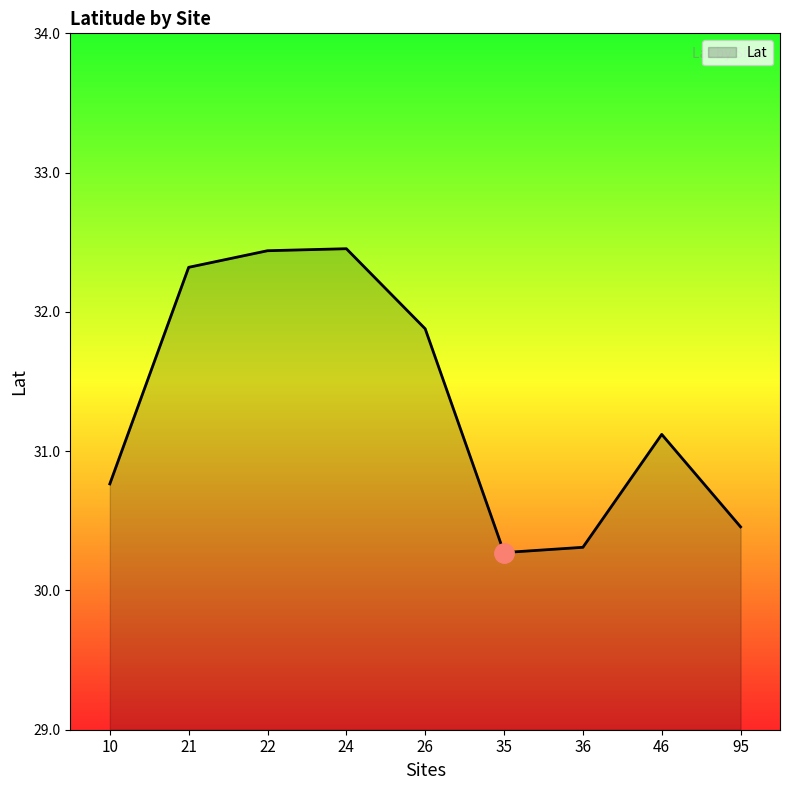

What is the maximum value shown in the chart?

32.5